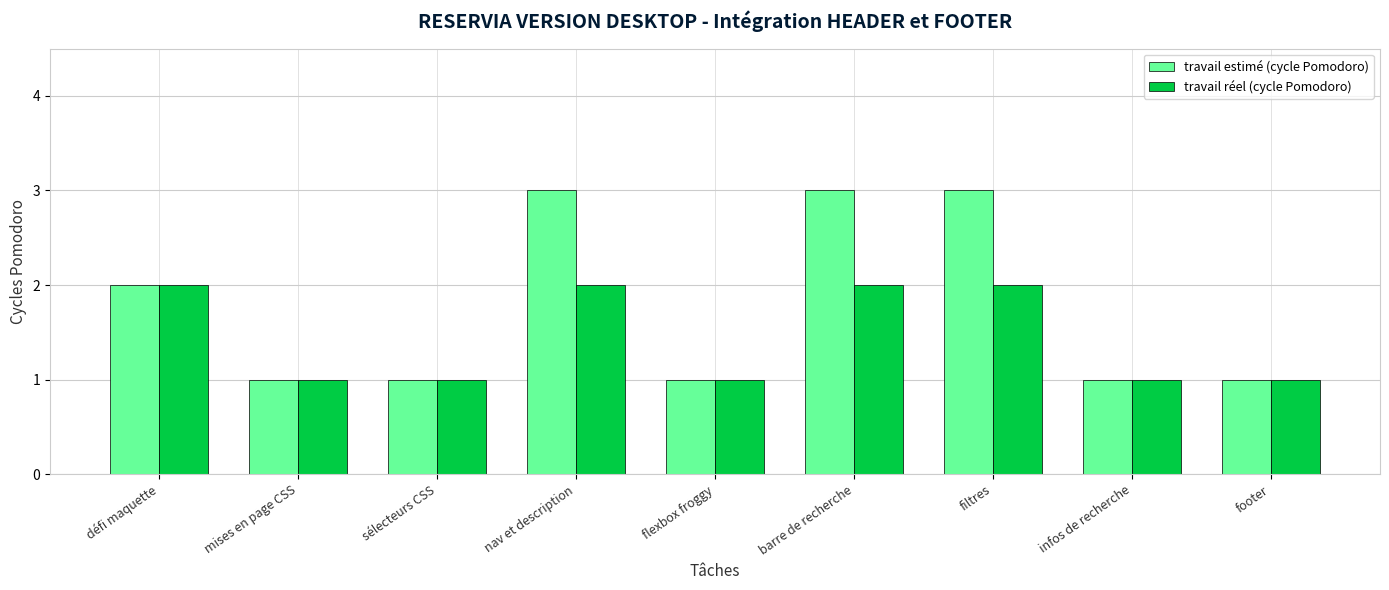

How many groups of bars are there?

9